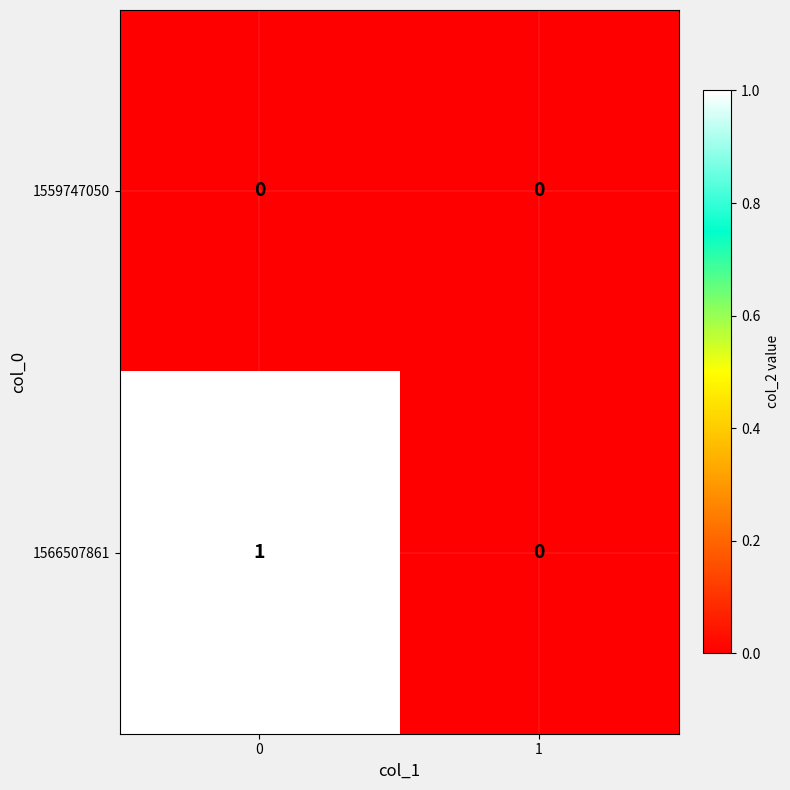

Reading left to right, what are all the values shown in this chart?

1559747050: 0=0	1=0
1566507861: 0=1	1=0